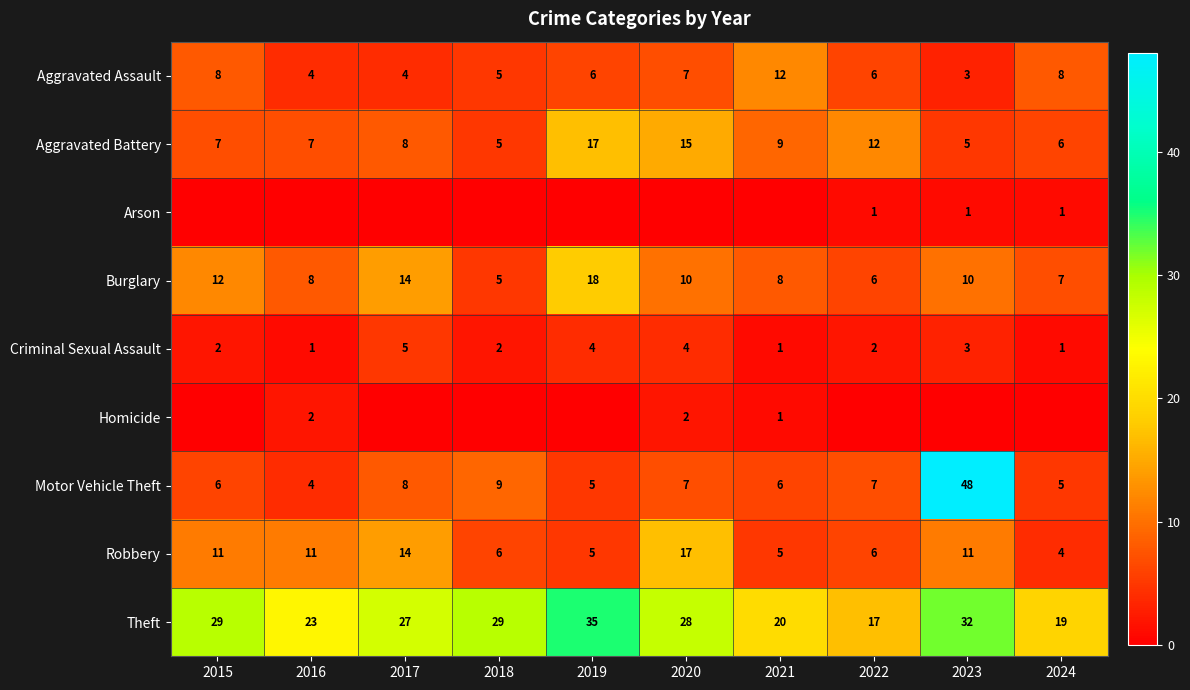

Read the Criminal Sexual Assault value at 2017.

5